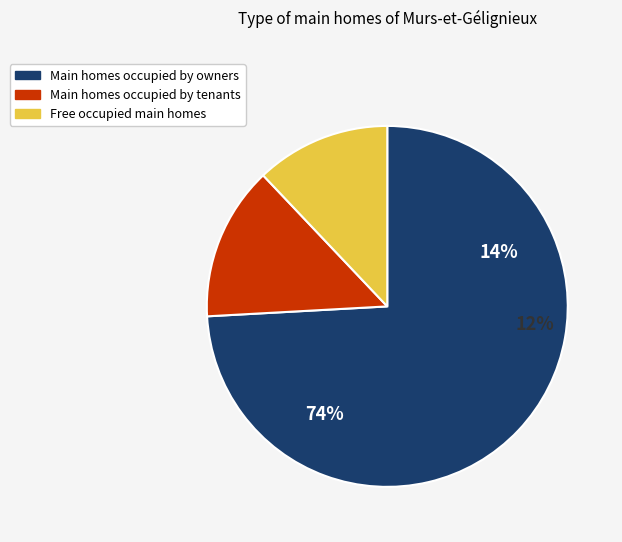

True or false: 10 accounts for 3% of the total.

False